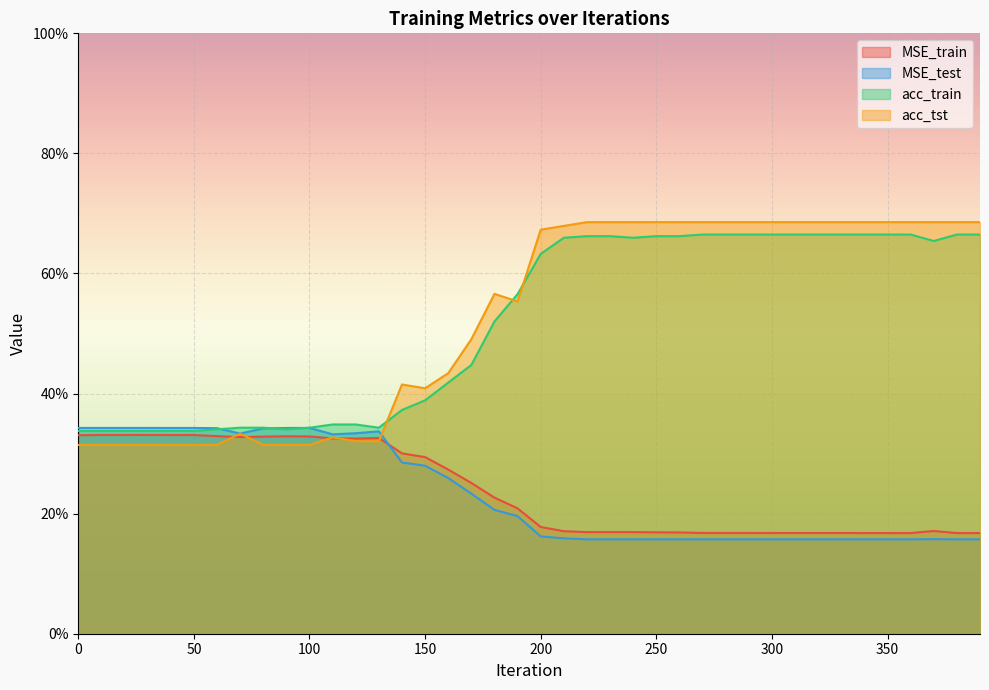

Where is the first local minimum for MSE_test?

70